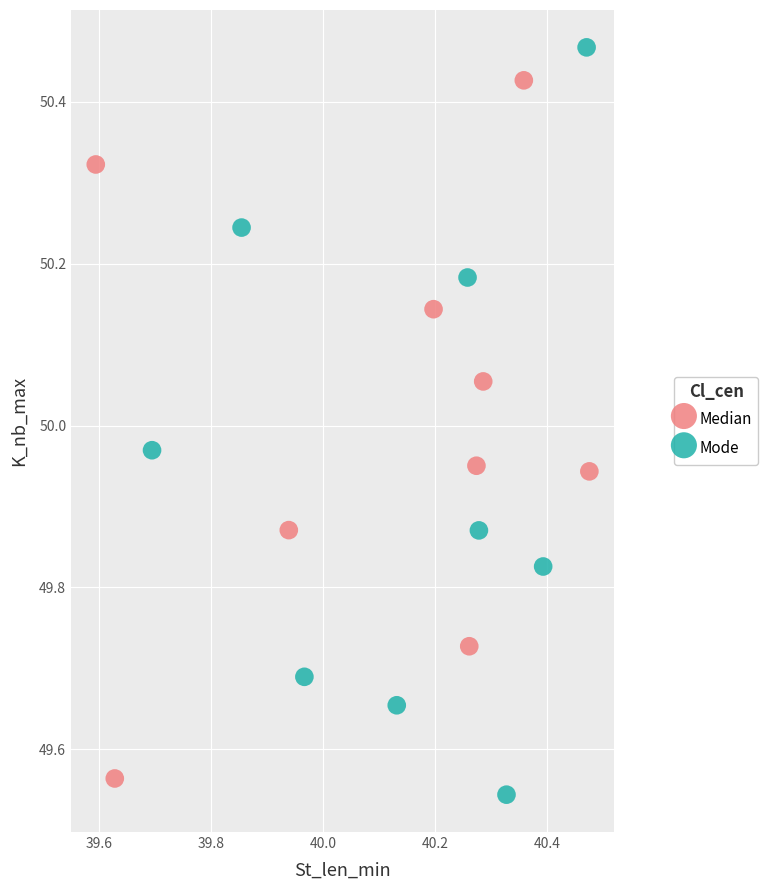

Which series has the largest Y range (max minus min)?

Mode